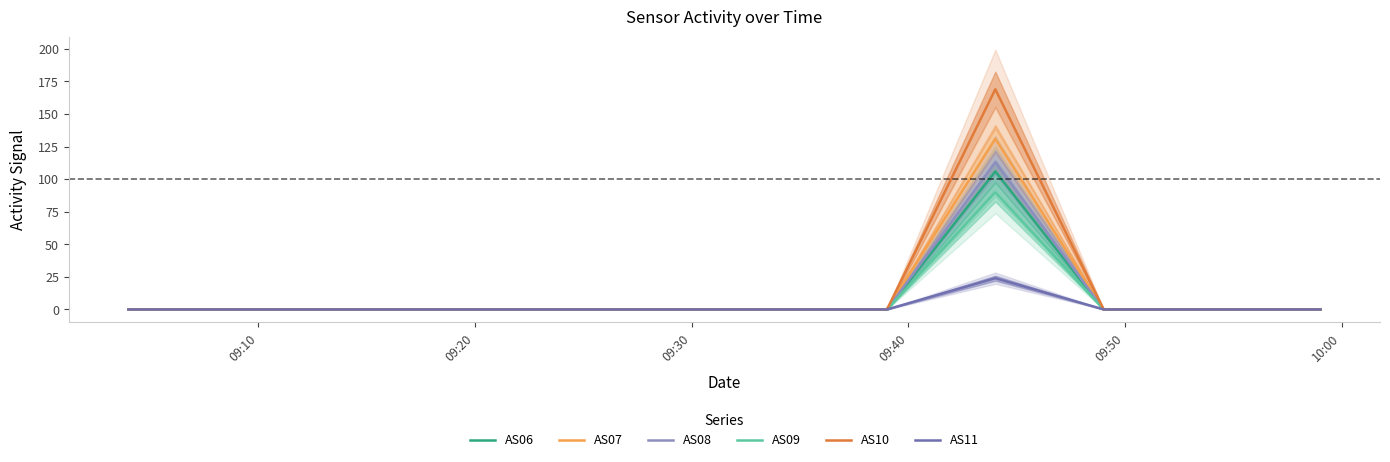

What is the maximum value for AS08?

113